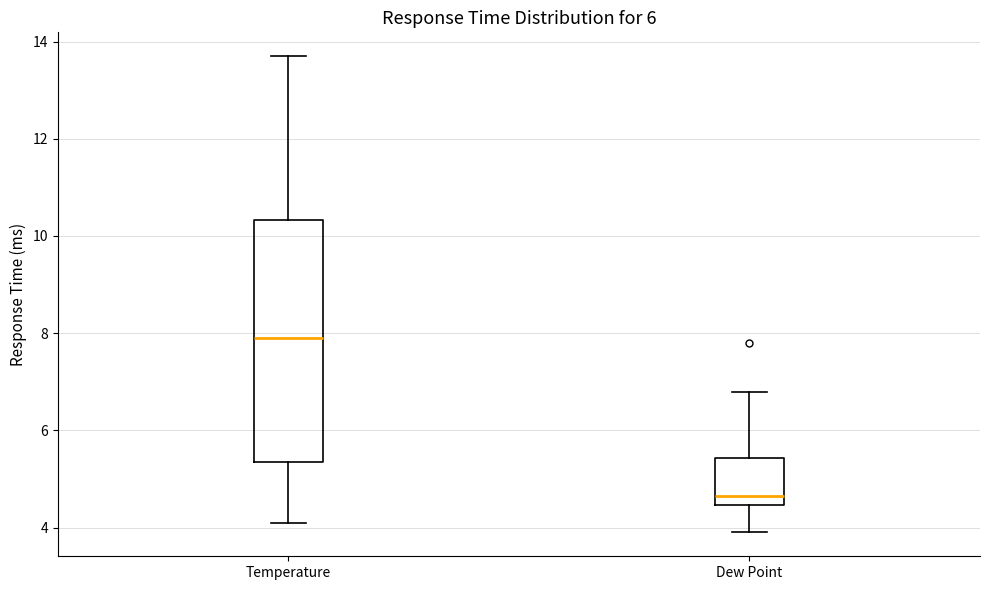

Reading left to right, read every box against the y-axis: the position of its median line, the range the box covers, and the ends of its whiskers. The values are not printed on the chart, so give them approximately, as read against the axis.

Temperature: median 8.0, box 5.4 to 10.4, whiskers 4.2 to 13.8
Dew Point: median 4.6, box 4.4 to 5.4, whiskers 4.0 to 6.8